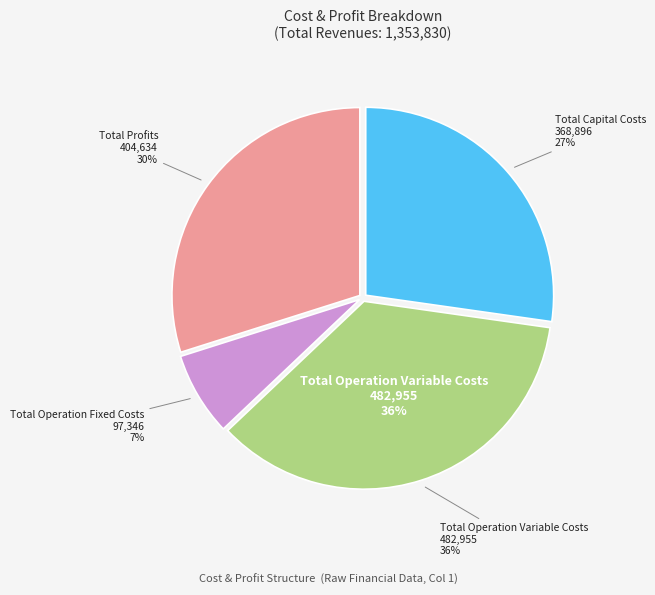

How many segments does this pie chart have?

4